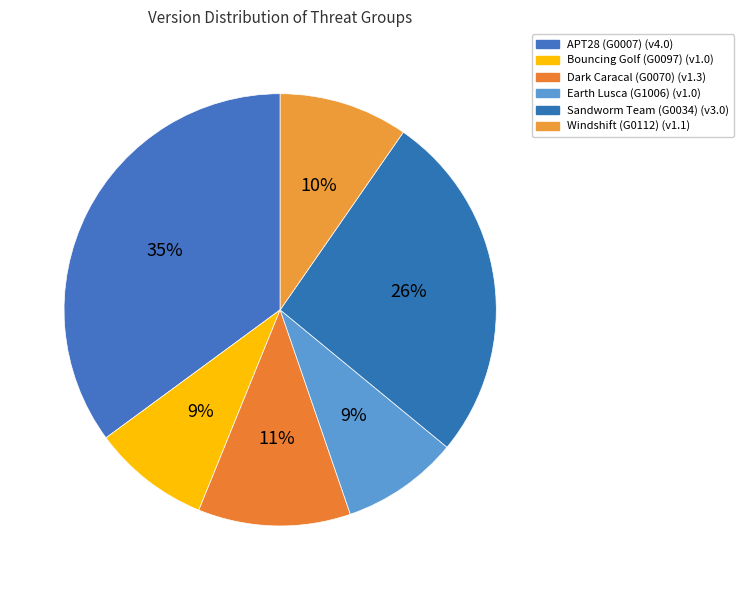

How many slices are in this pie chart?

6